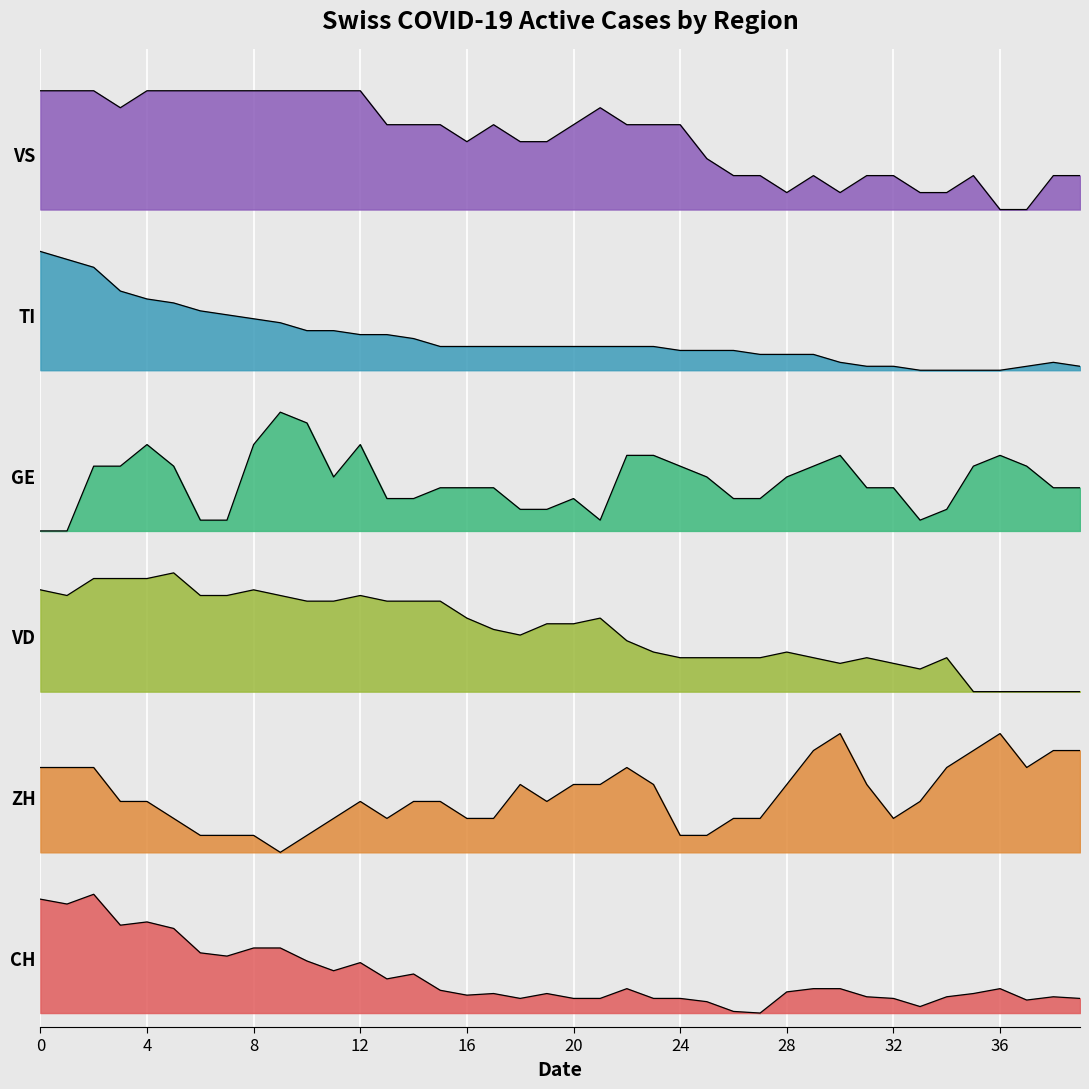

Which series has the largest total across all categories?

VS